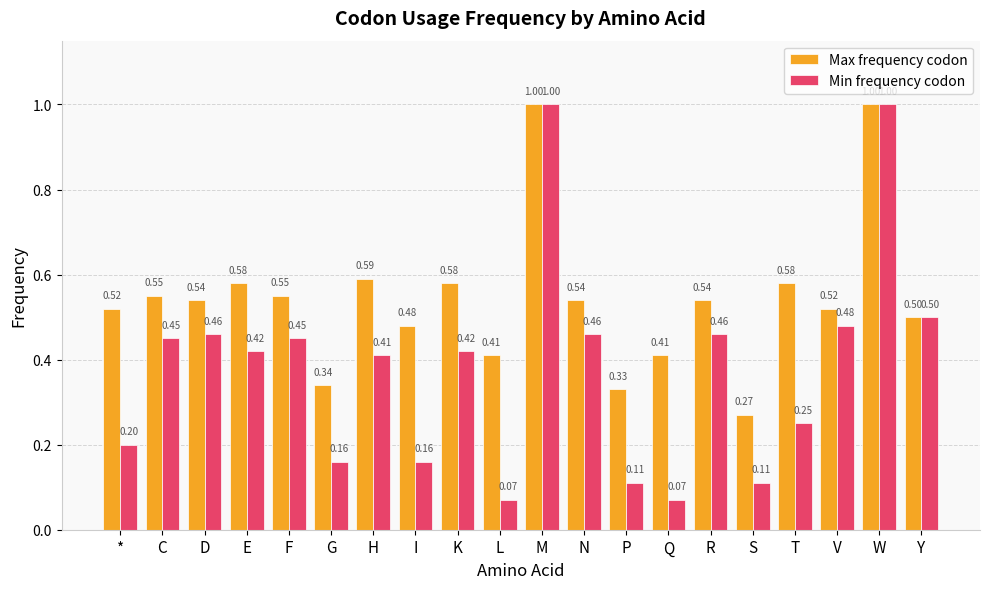

What position from the right is P?

8